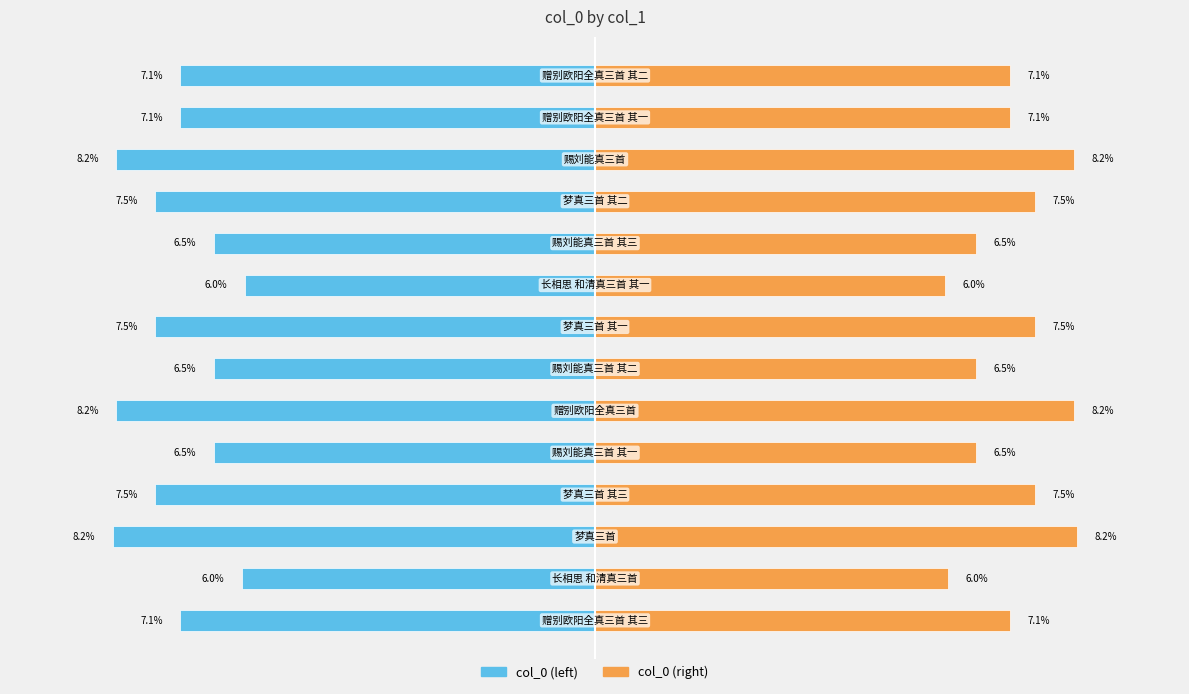

Which series has the largest range (max minus min)?

col_0 (left)